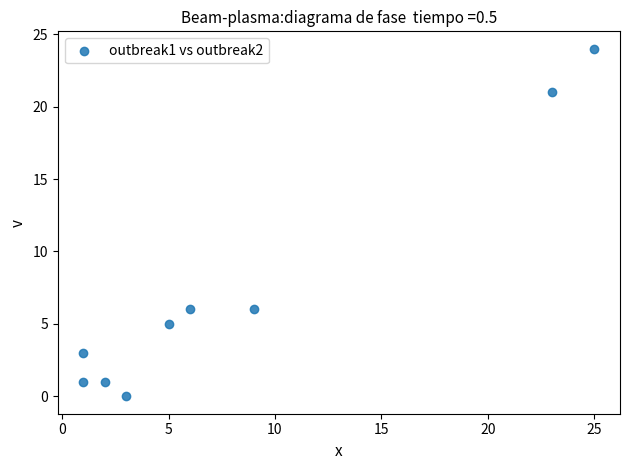

What is the average X value?

8